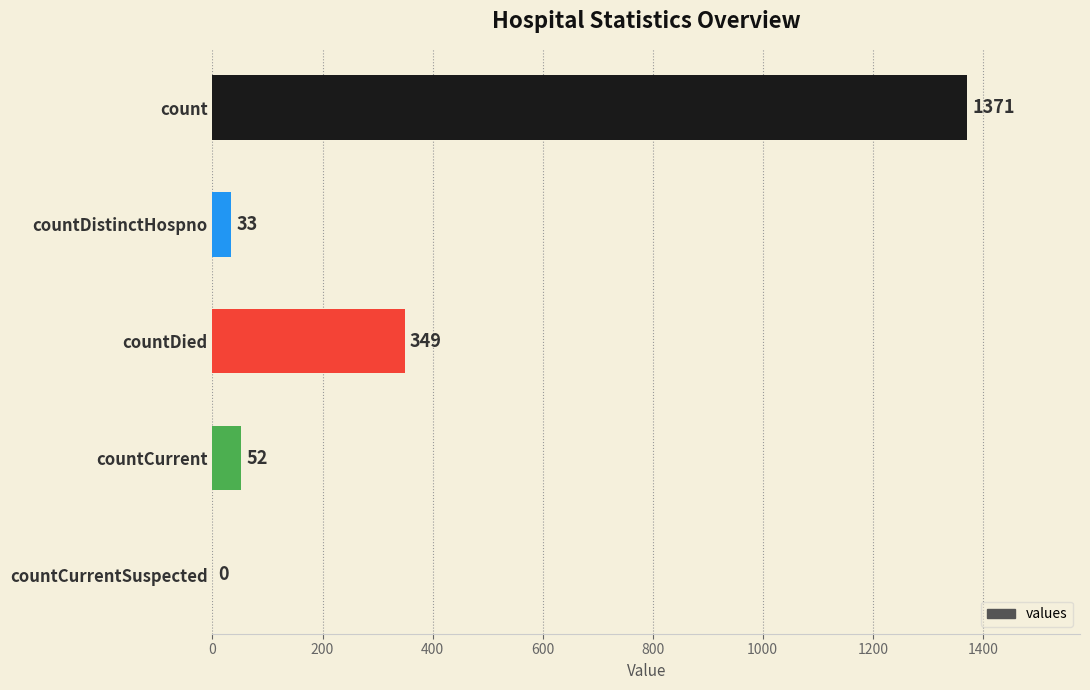

What is the sum of the values at countDied and countDistinctHospno?

382